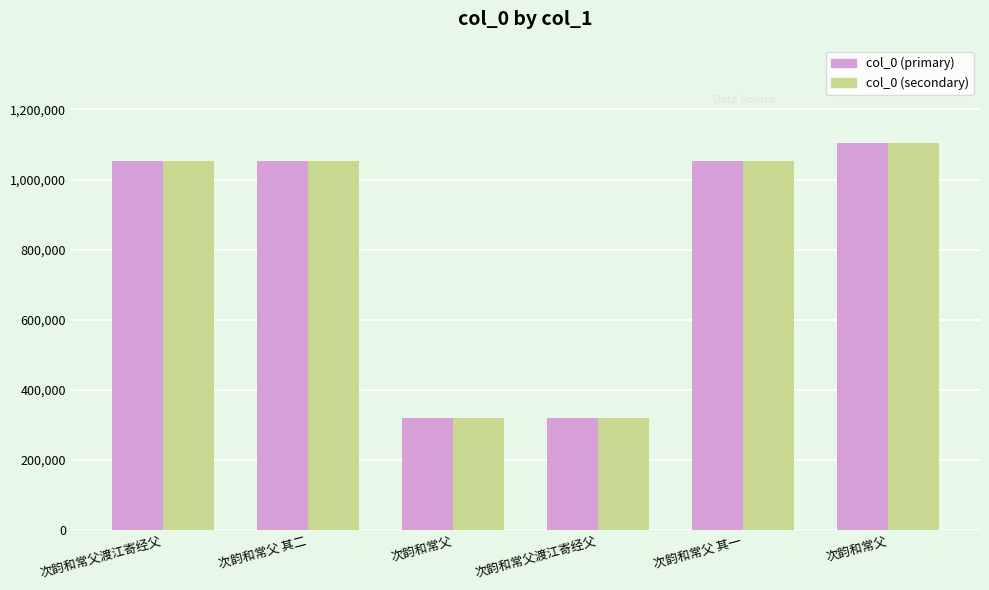

What are all the series names shown in the legend?

col_0 (primary), col_0 (secondary)